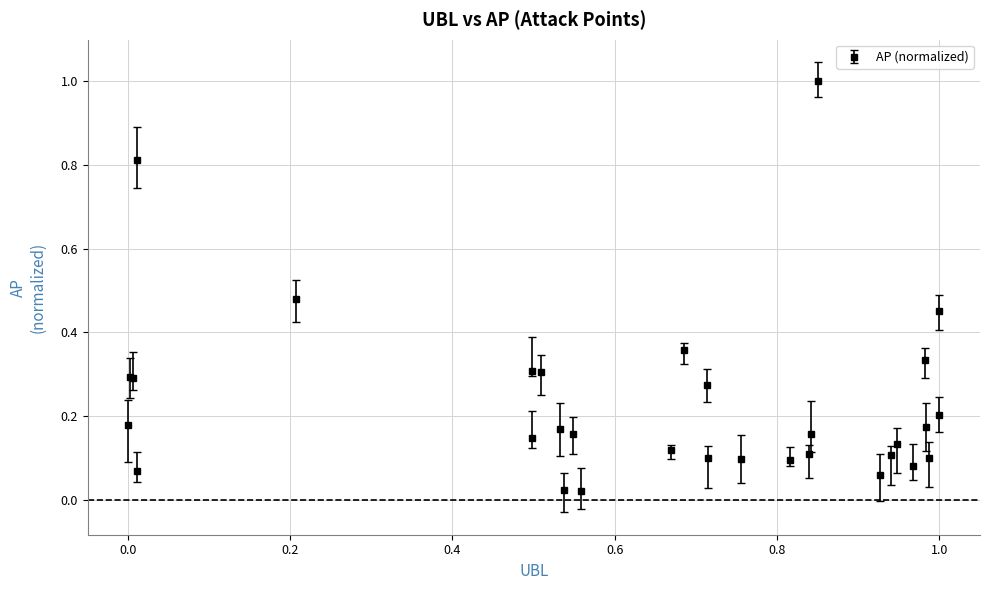

What is the maximum value shown in the chart?

1.0